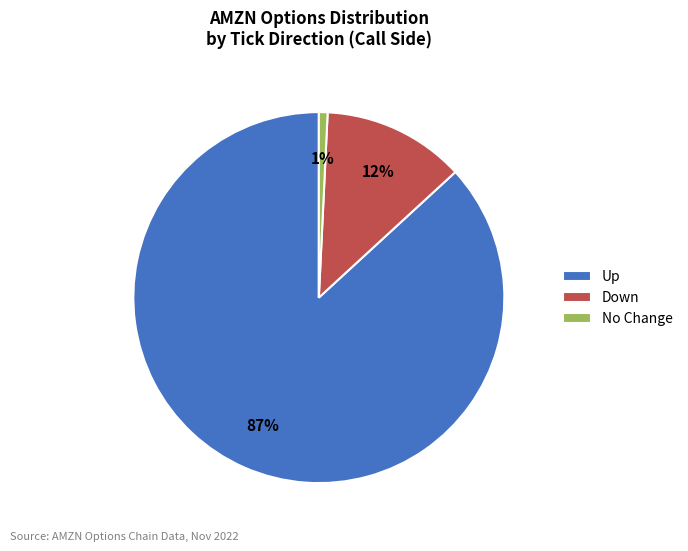

Is it true that Down is 4% of the pie?

False